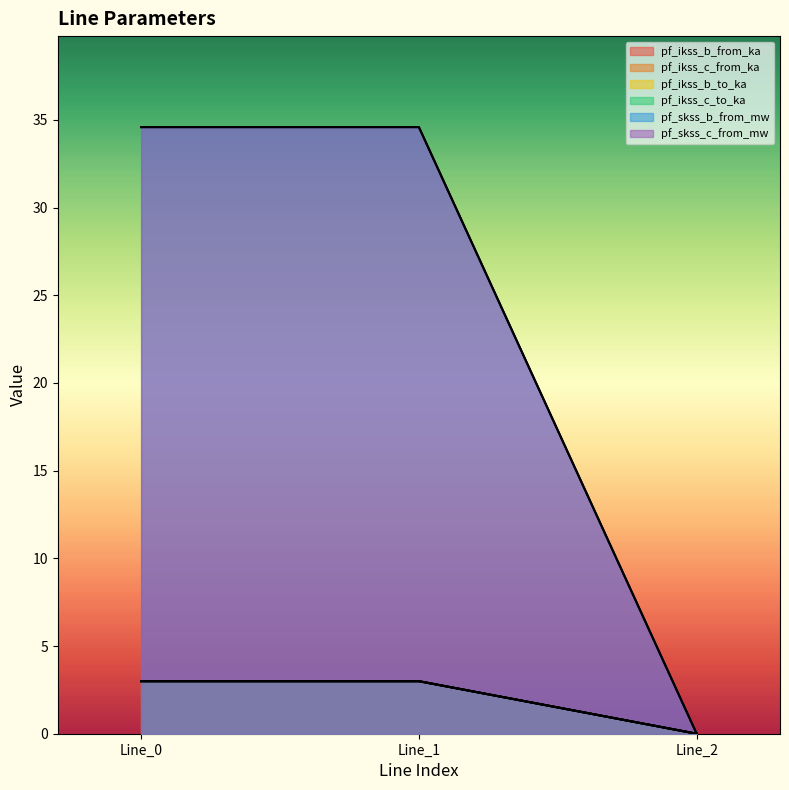

What is the sum of all pf_ikss_c_to_ka values?

6.0